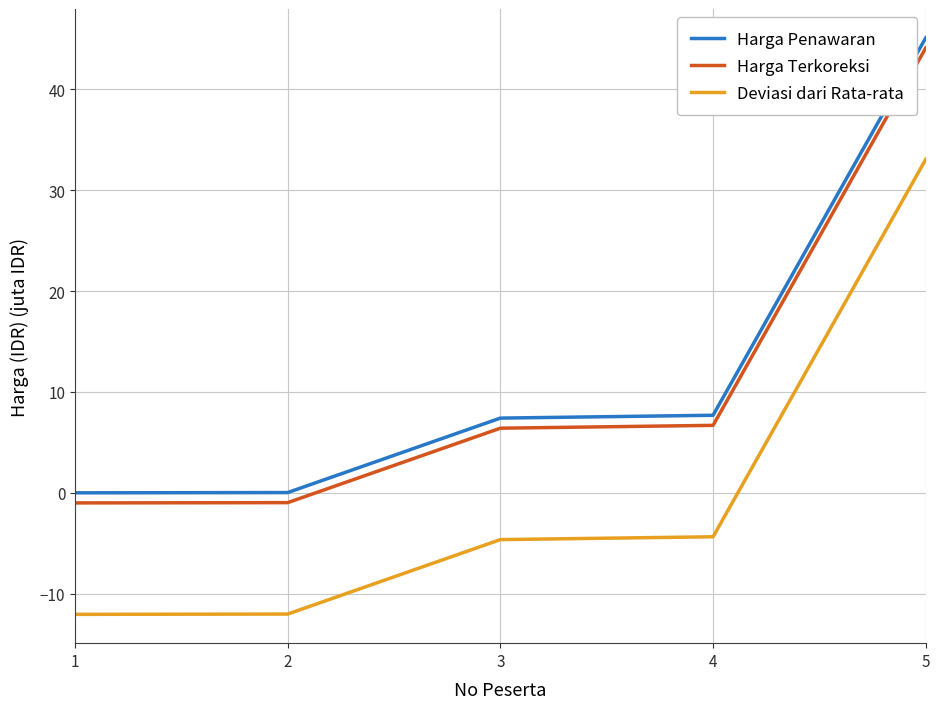

At how many categories does at least one series exceed 7?

3